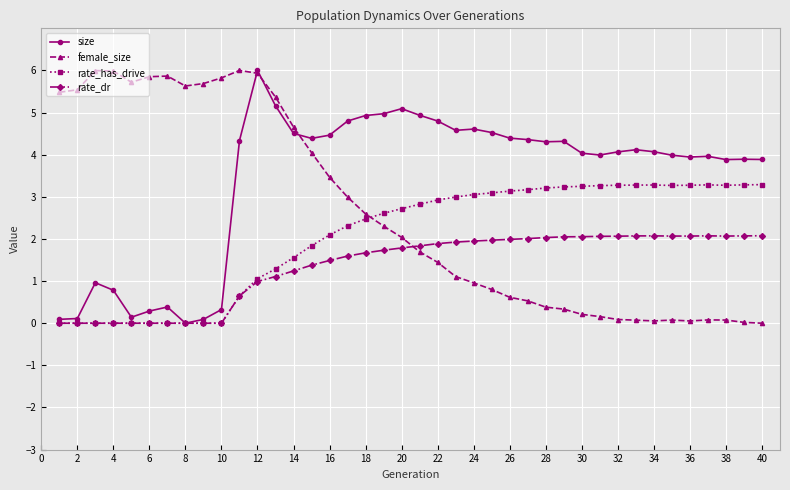

At how many categories does at least one series exceed 1?

40